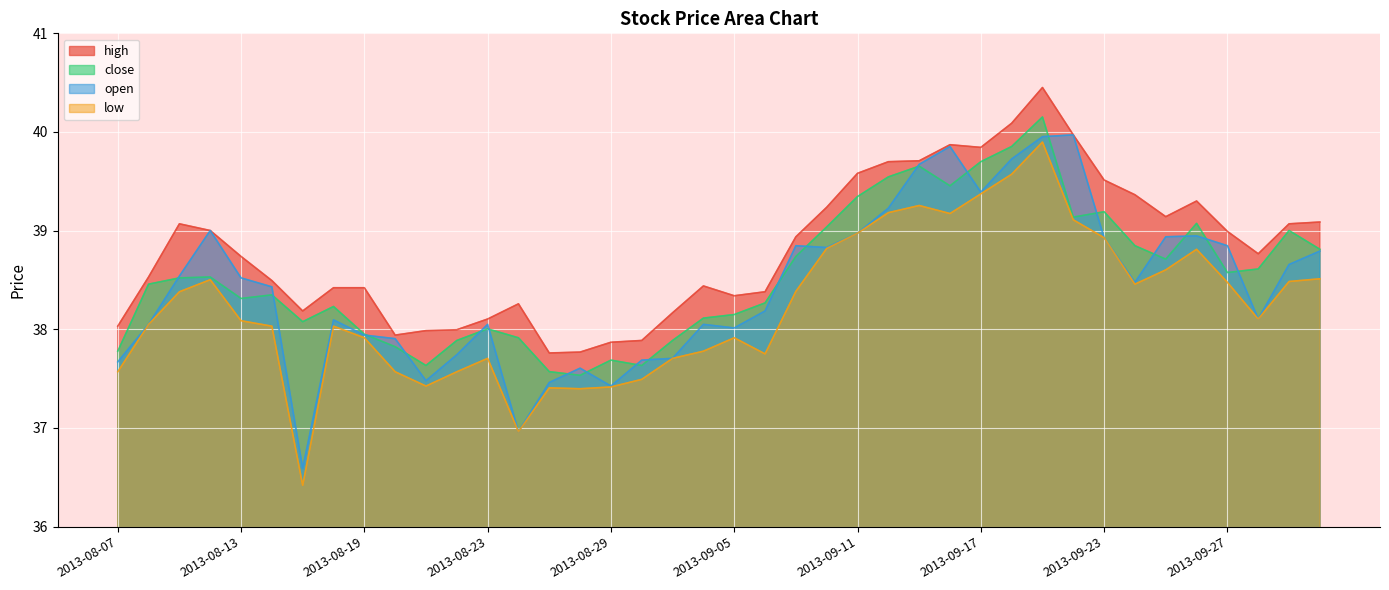

What is the label of the 9th point from the left?

2013-08-19